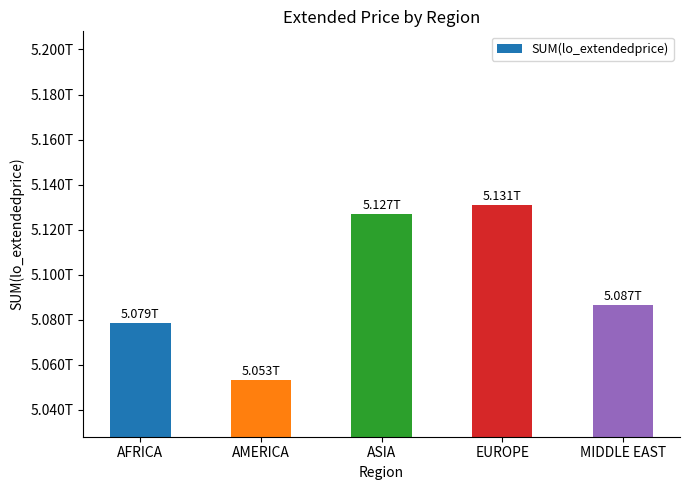

Which category has the highest value across all series?

EUROPE